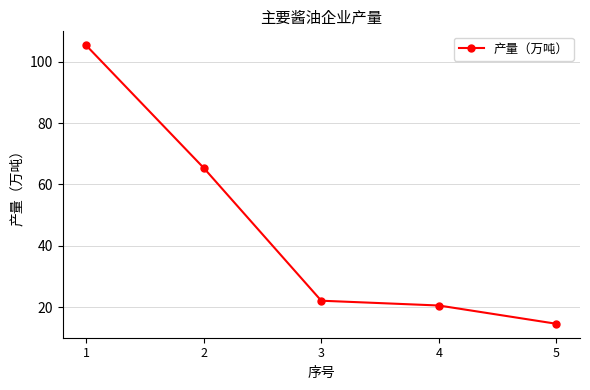

List the labels in order of value, smallest first.

5, 4, 3, 2, 1